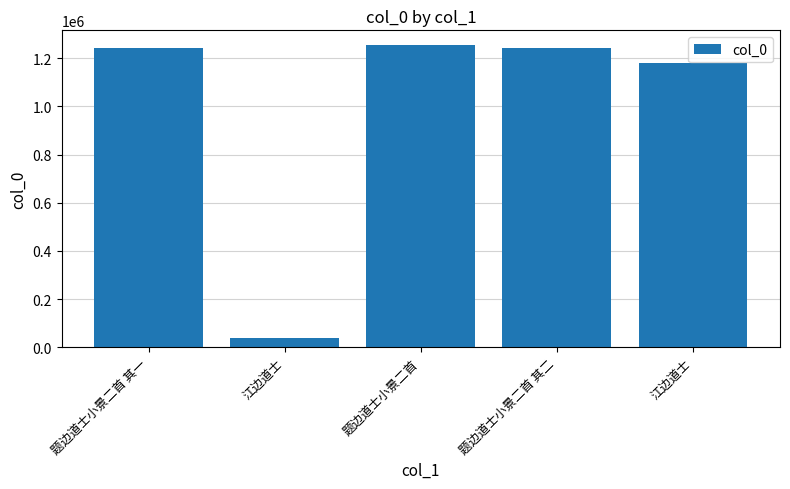

At which category does the chart reach its peak across all series?

题边道士小景二首